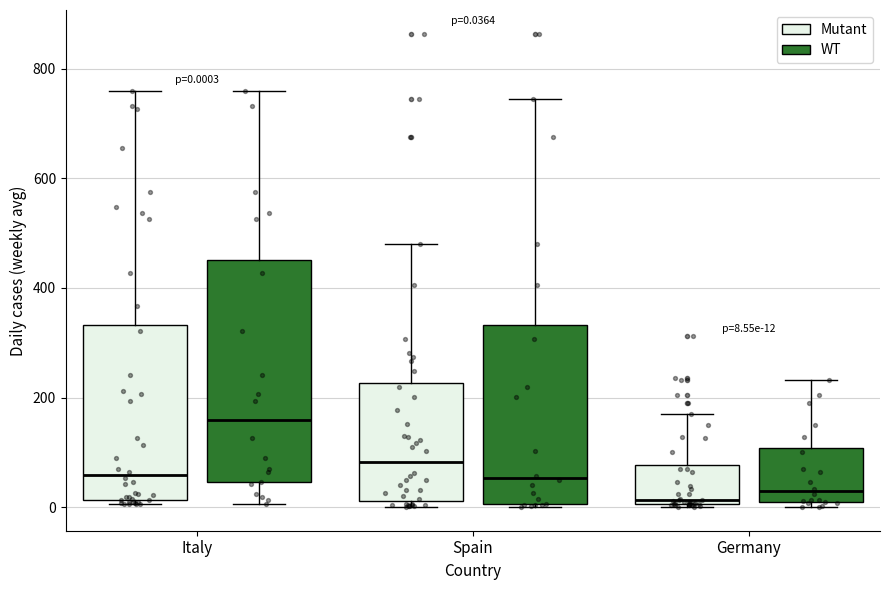

Which box is the tallest, from its lower edge to its upper edge?

Italy (WT)